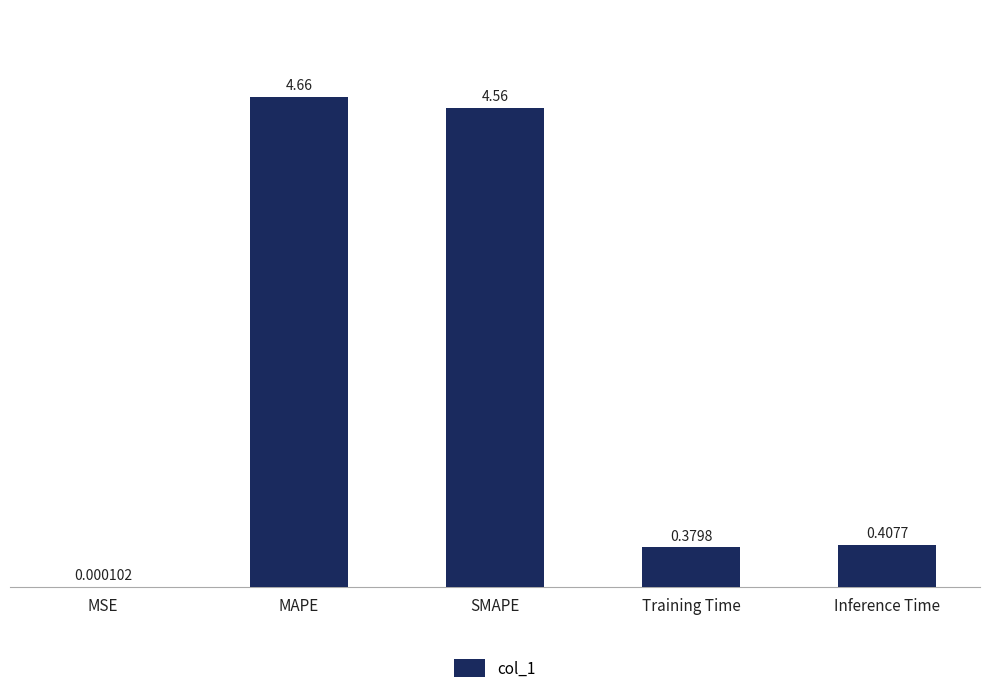

Are the bars grouped side by side (vs. stacked)?

No